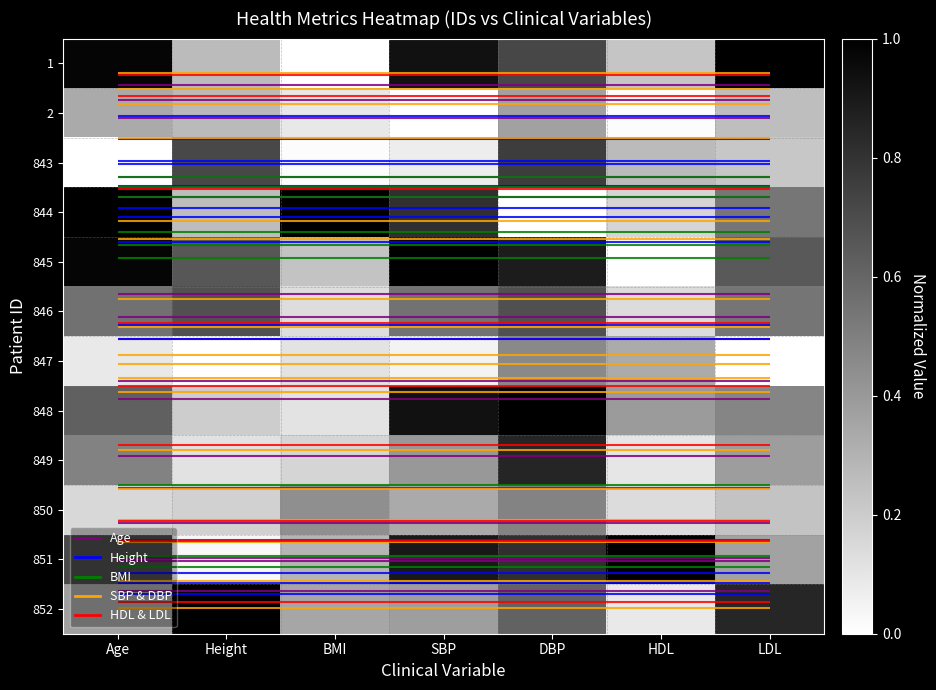

At how many categories does at least one series exceed 0?

7